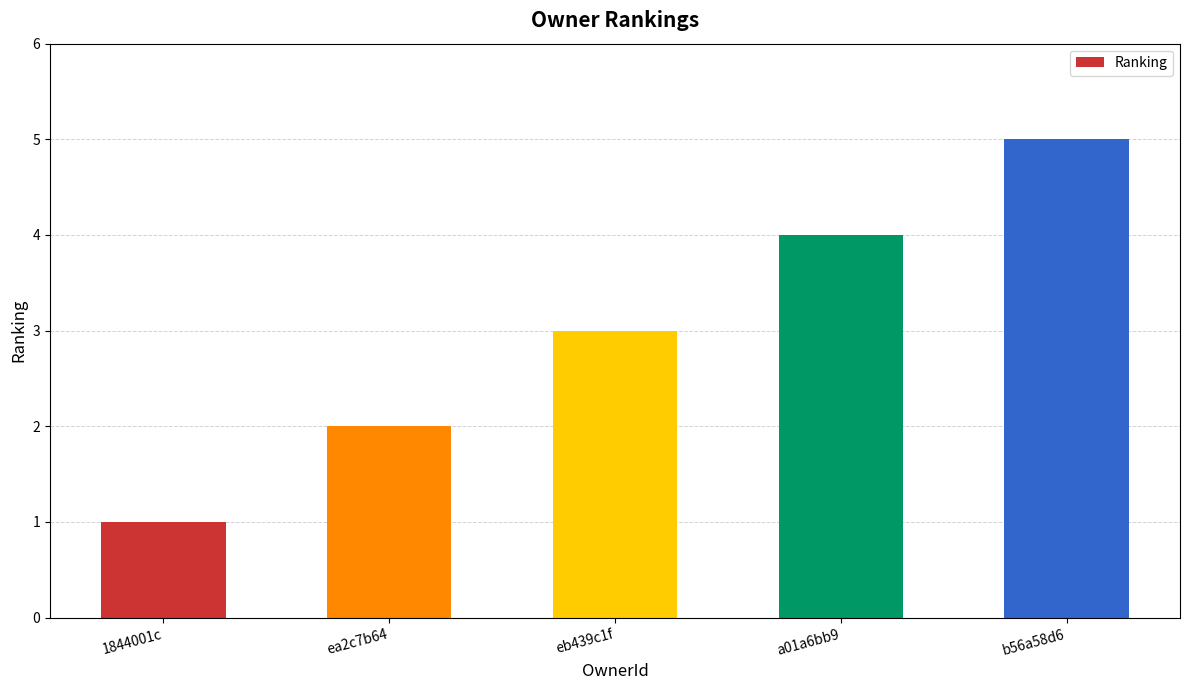

What is the maximum value shown in the chart?

5